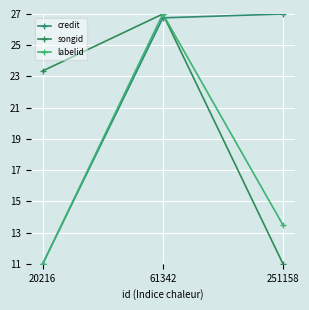

At how many categories does at least one series exceed 12?

3